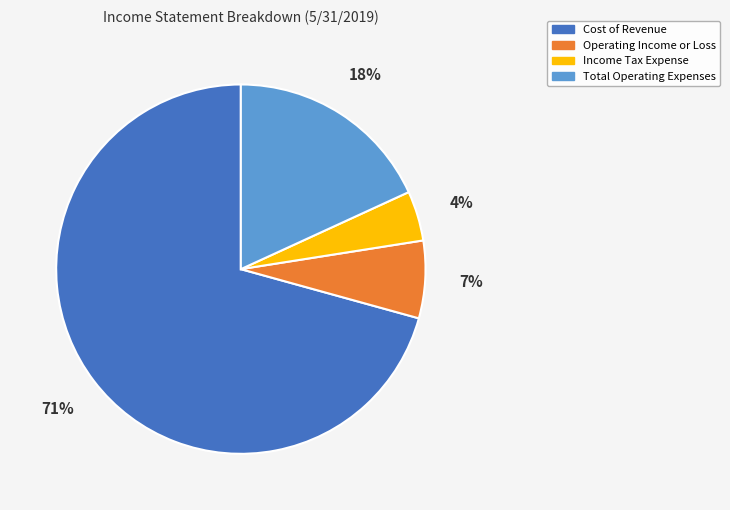

What is the largest slice in the pie chart?

Cost of Revenue